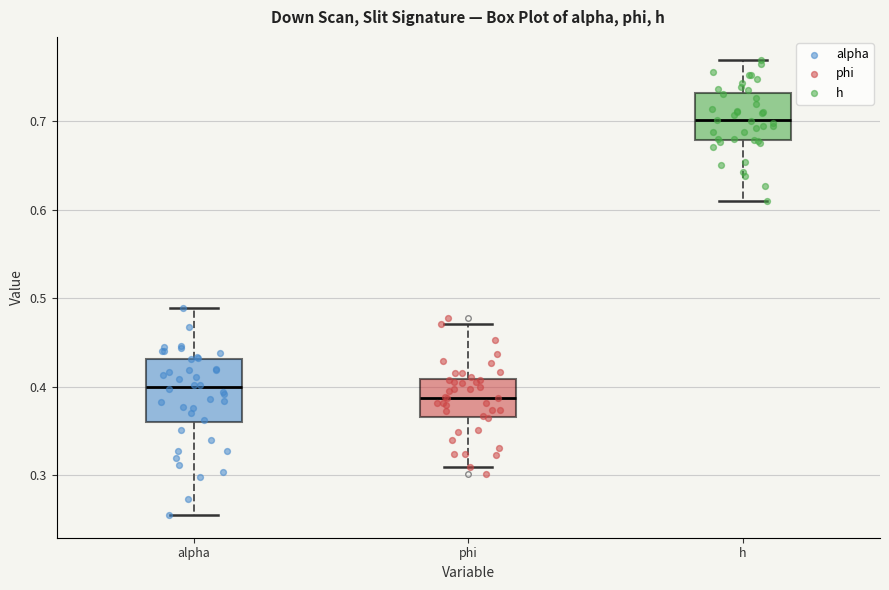

Which box has the lowest median line?

phi